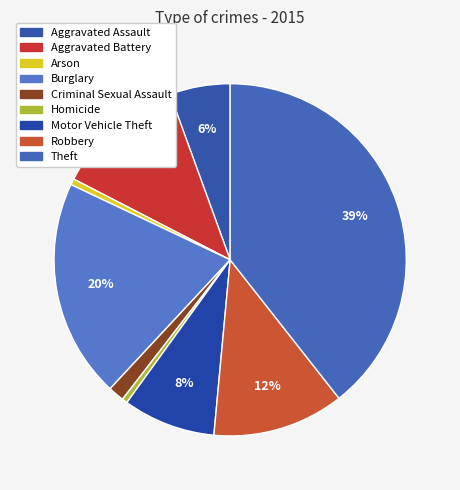

The Burglary slice represents 28% of the pie. True or false?

False